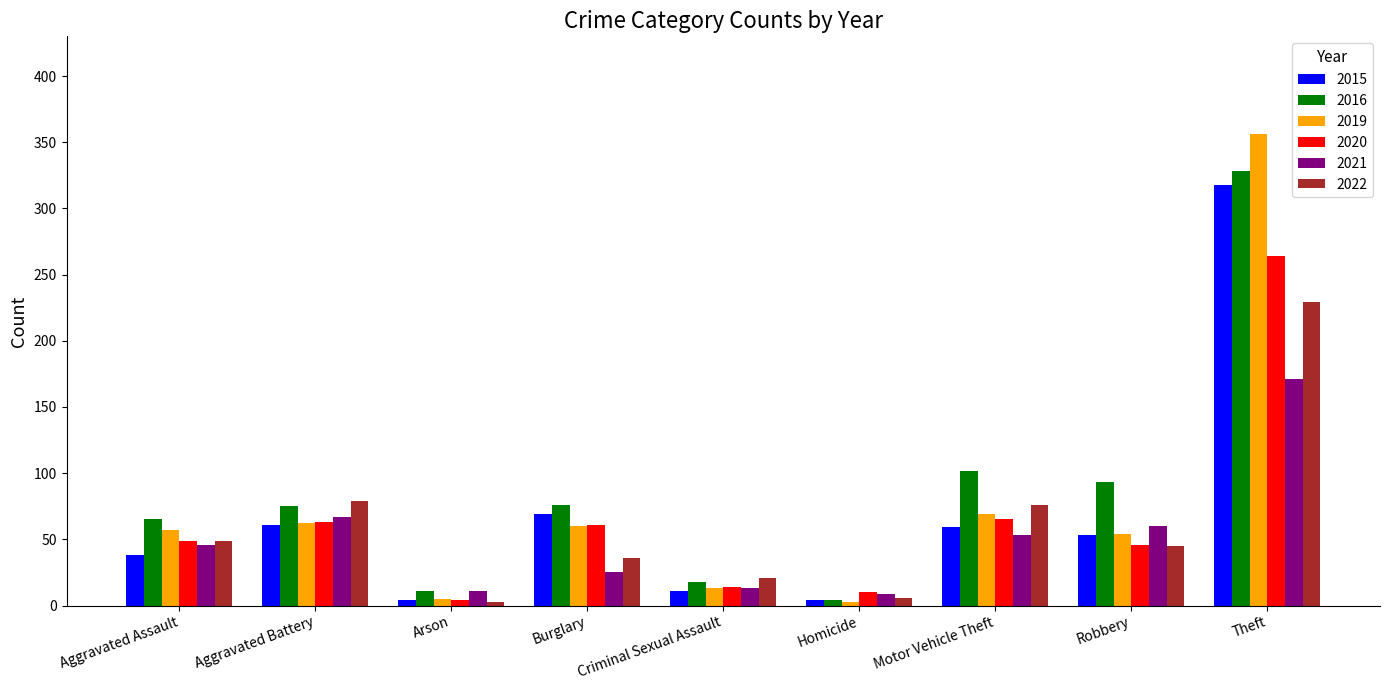

What is the value of the 2021 bar at the 4th from the left?

25